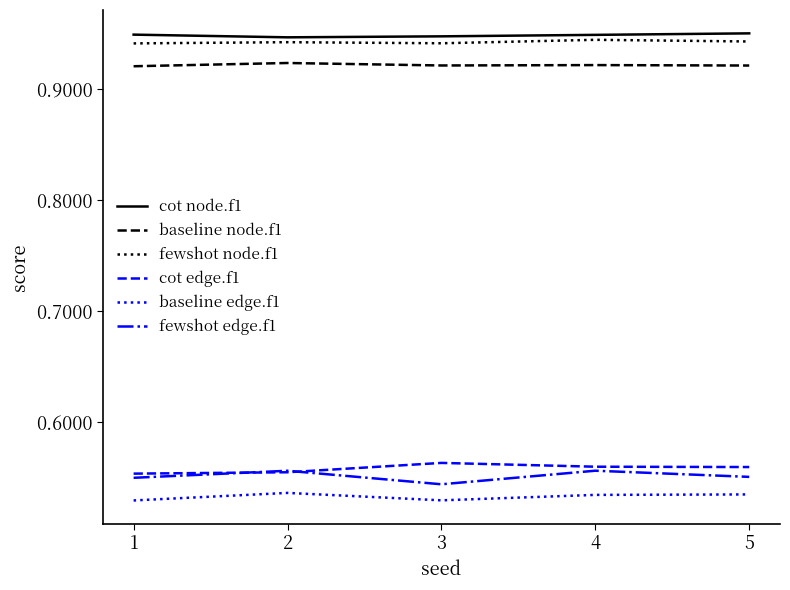

How many lines are shown in the chart?

6